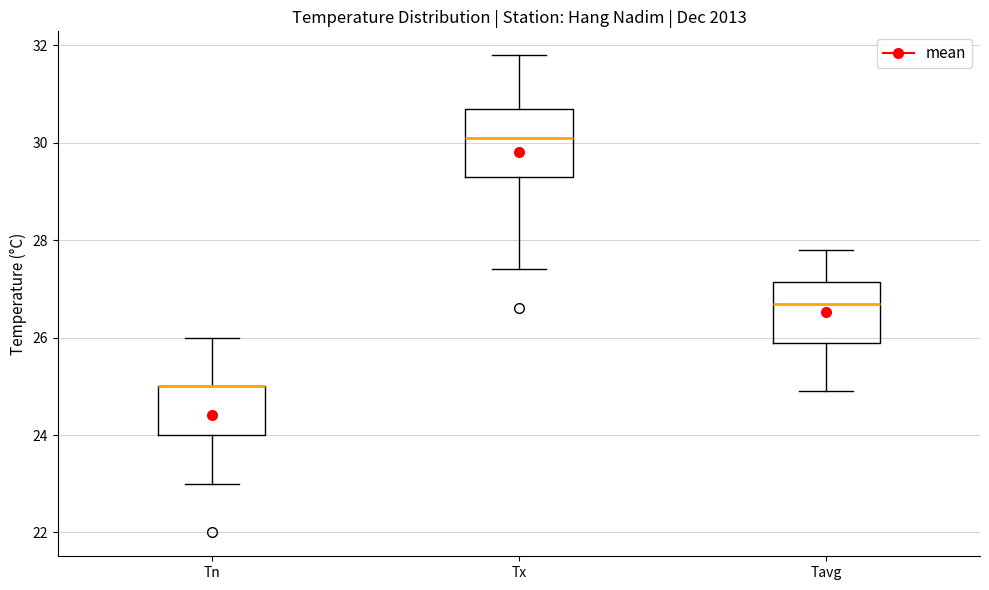

Reading left to right, transcribe this box plot: for each box, give where its median line is, the range the box spans, and where its two whiskers end, as read against the y-axis. The values are not printed on the chart, so give them approximately, as read against the axis.

Tn: median 25.0 (drawn on the box's upper edge), box 24.0 to 25.0, whiskers 23.0 to 26.0
Tx: median 30.2, box 29.4 to 30.8, whiskers 27.4 to 31.8
Tavg: median 26.8, box 26.0 to 27.2, whiskers 25.0 to 27.8